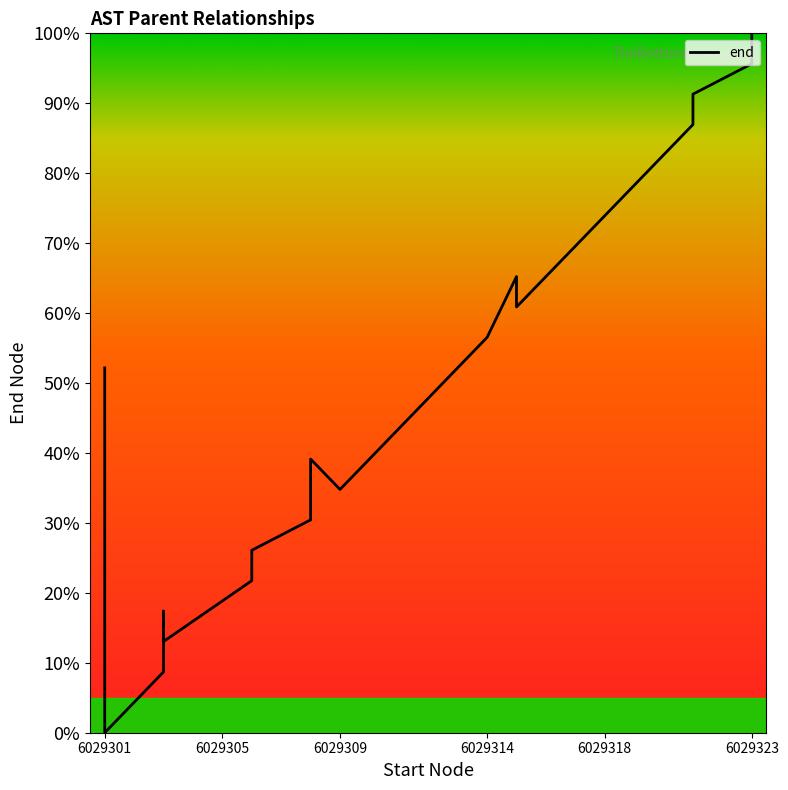

The value at 6029309 is 7.1. True or false?

False